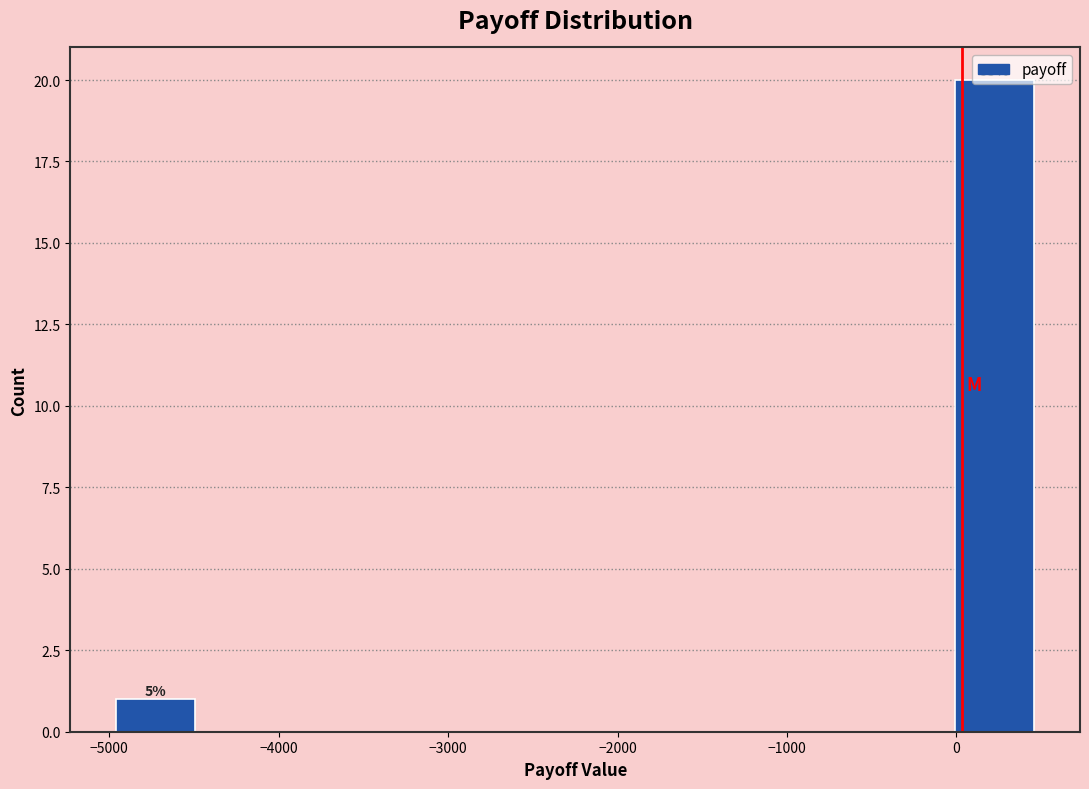

Which range on the x-axis has the tallest bar?

-50 to 500